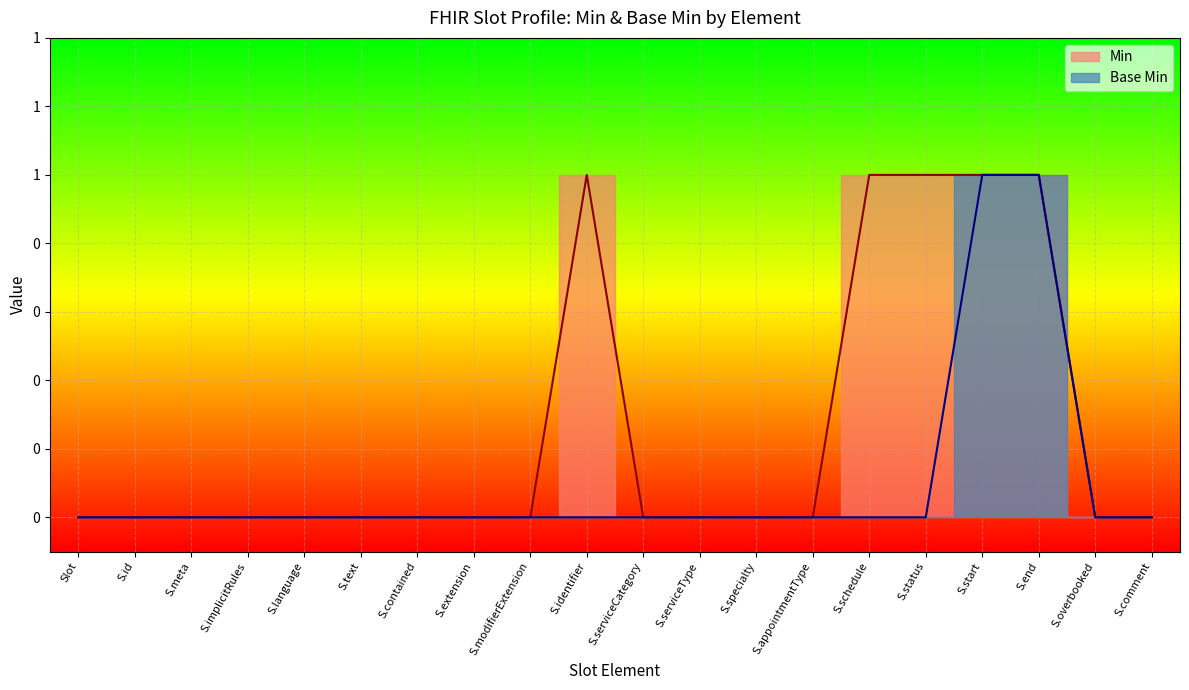

What is the difference between the maximum and second lowest values?

1